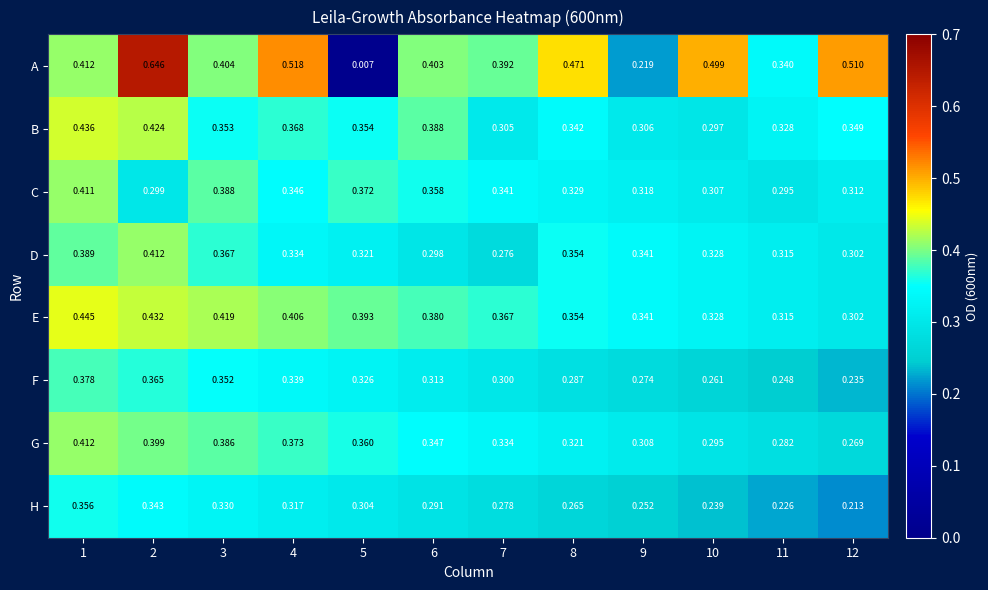

Between 2 and 9, which series saw the biggest shift?

A